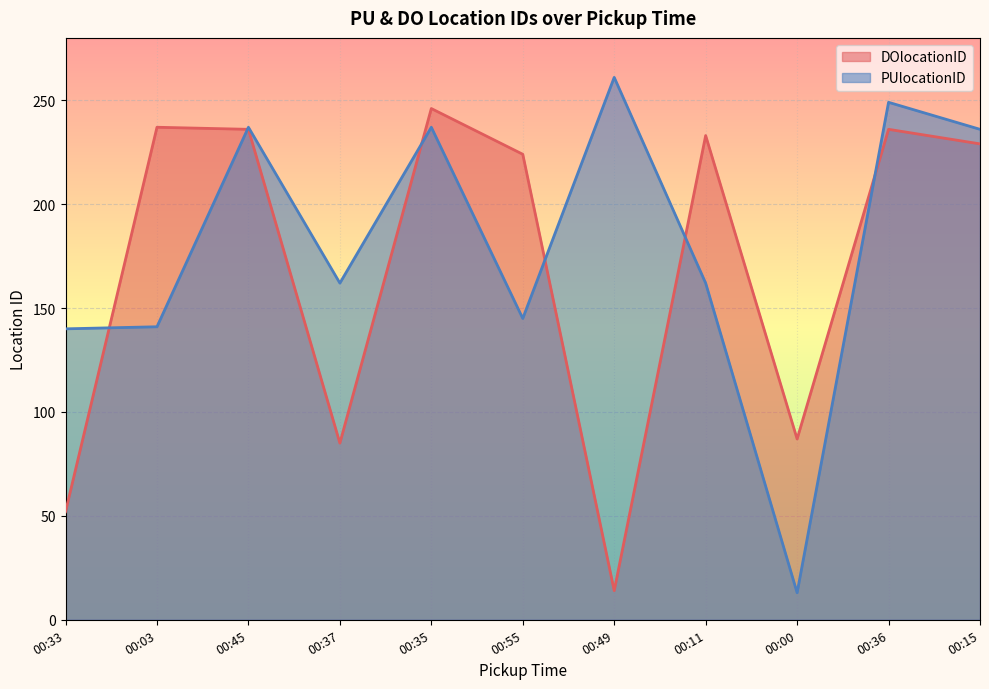

Where do PUlocationID and DOlocationID first cross each other?

00:33 and 00:03